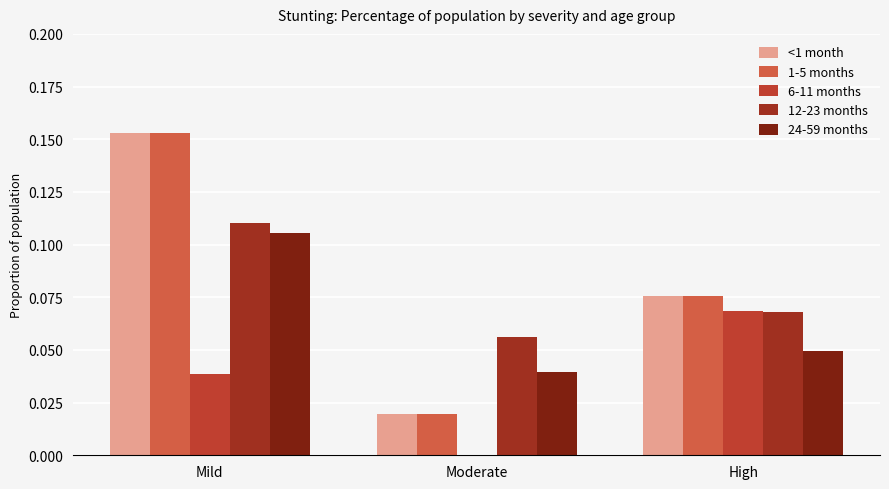

How many groups of bars are there?

3